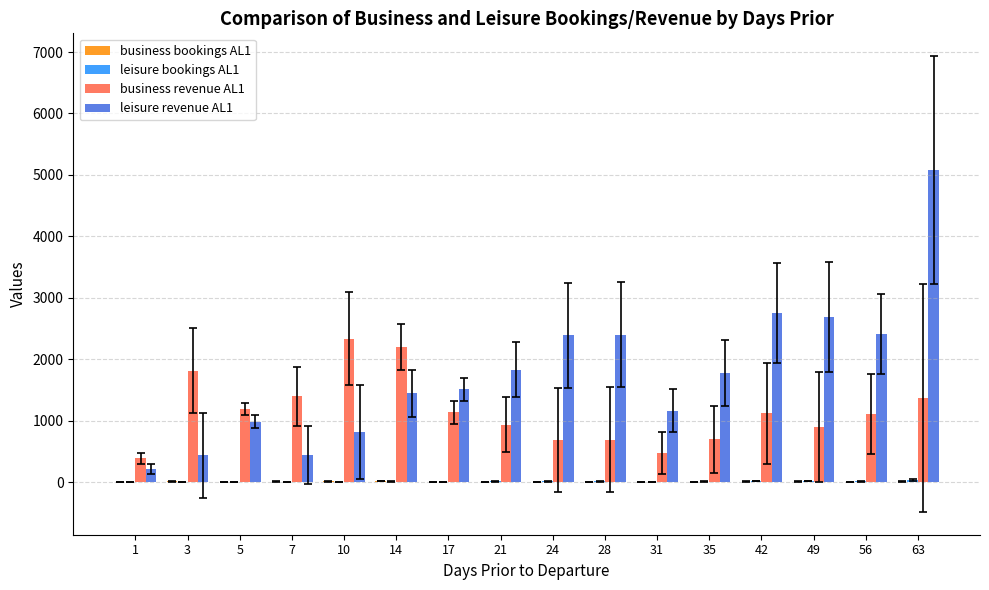

The value of business revenue AL1 at 17 is 1906.5. True or false?

False